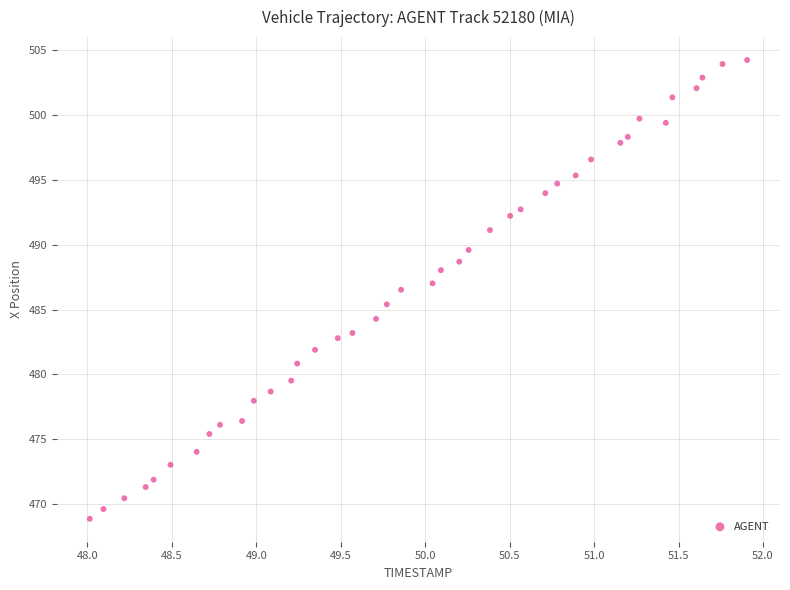

What is the range of Y values (max minus min)?

35.4